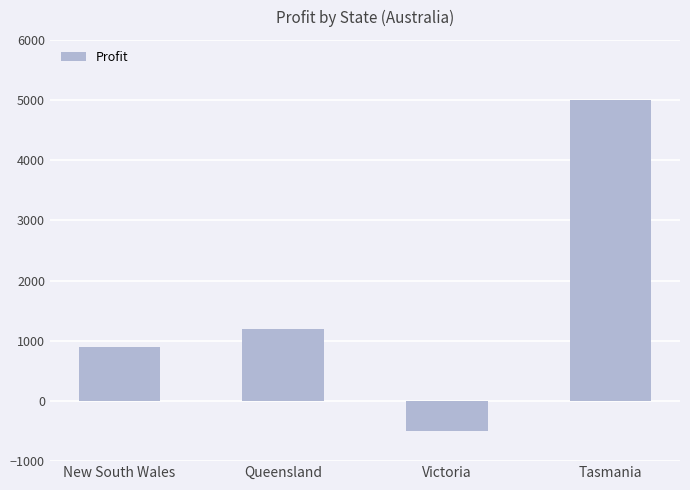

What is the difference between the maximum and minimum values?

5500